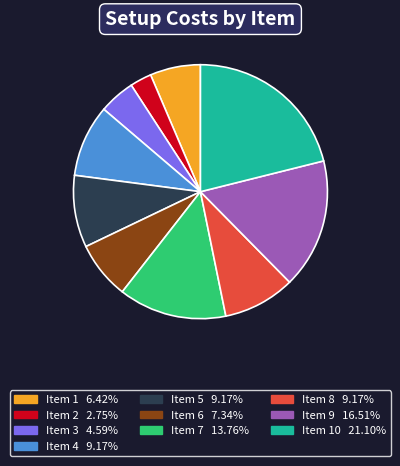

Does any single category account for the majority?

No